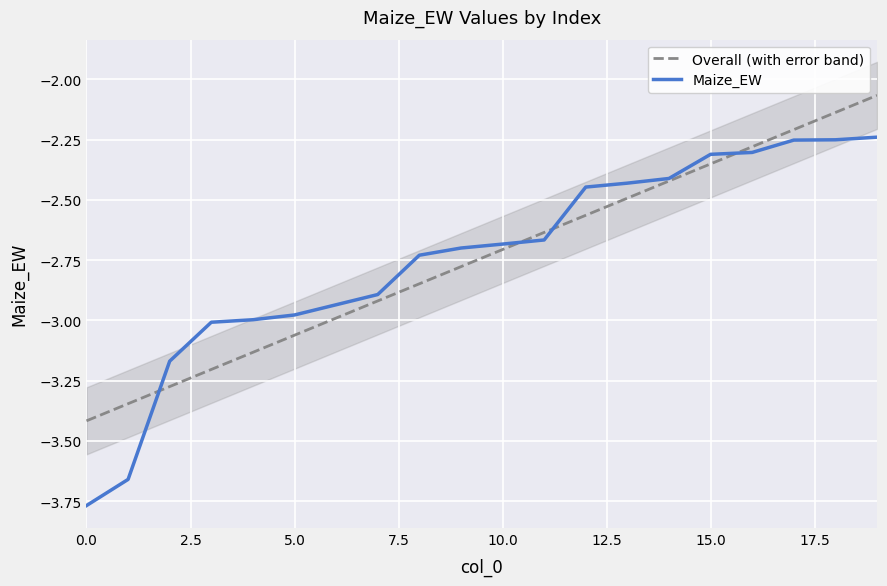

What position from the right is 18?

2